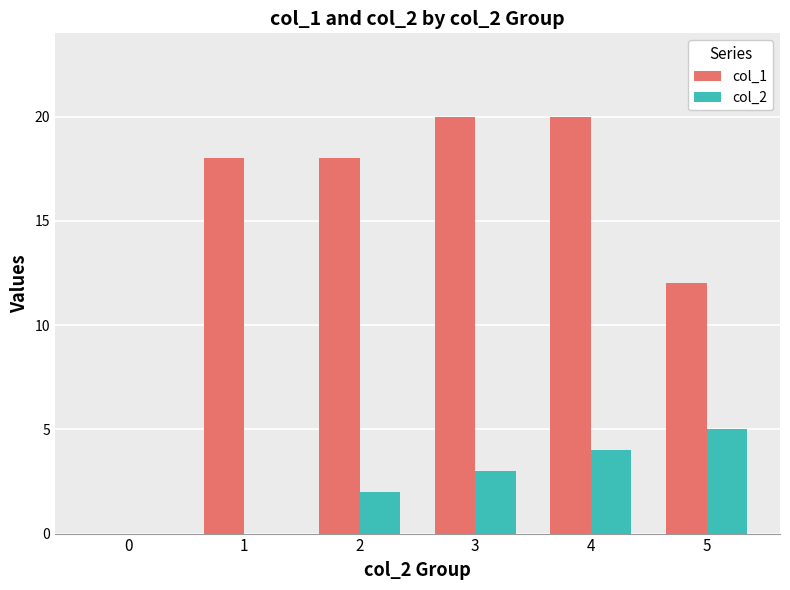

Is the value of col_2 at 0 greater than the value of col_1 at 1?

No